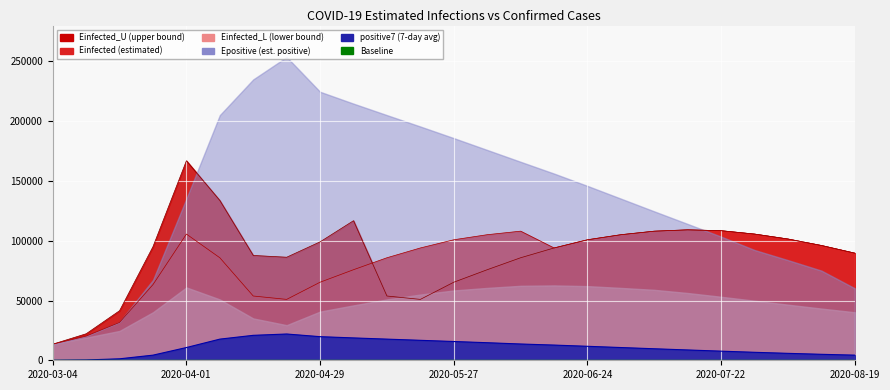

What is the average value of the Einfected_U series?

88481